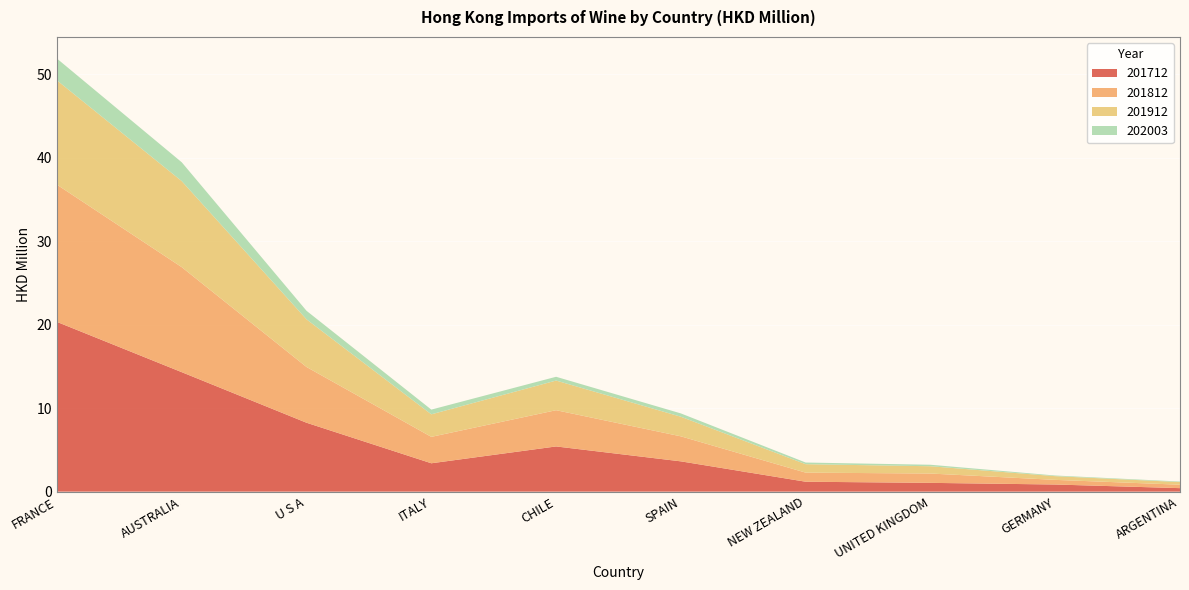

Reading right to left, what are all the values shown in this chart?

201712: 0.4	0.9	1.1	1.2	3.6	5.4	3.4	8.3	14.3	20.3
201812: 0.4	0.6	1.1	1.1	3.0	4.3	3.2	6.7	12.6	16.4
201912: 0.3	0.4	0.9	1.0	2.4	3.6	2.7	5.7	10.3	12.5
202003: 0.1	0.1	0.2	0.2	0.4	0.5	0.6	1.0	2.3	2.6